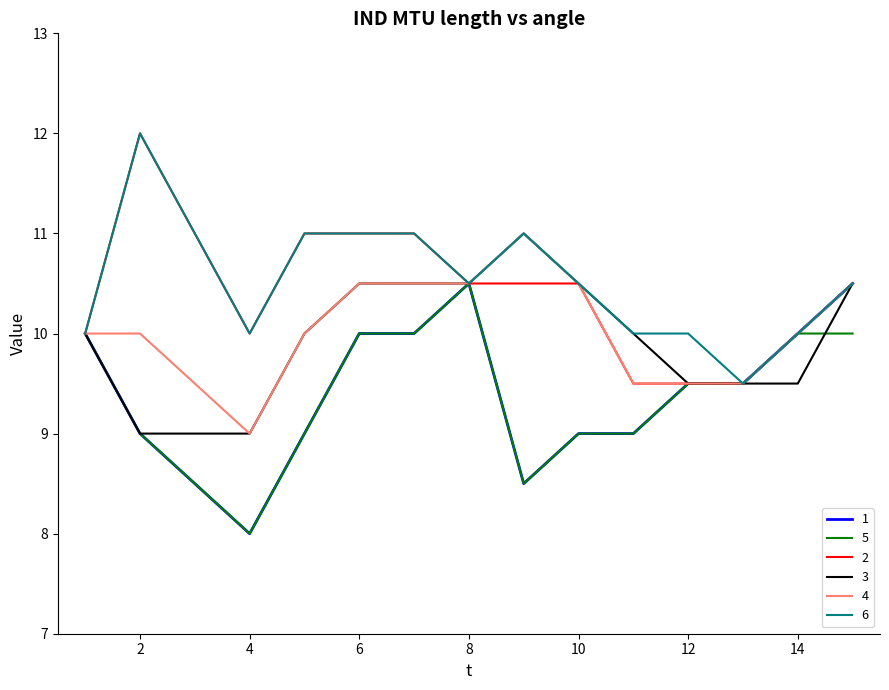

What is the minimum value shown in the chart?

8.0